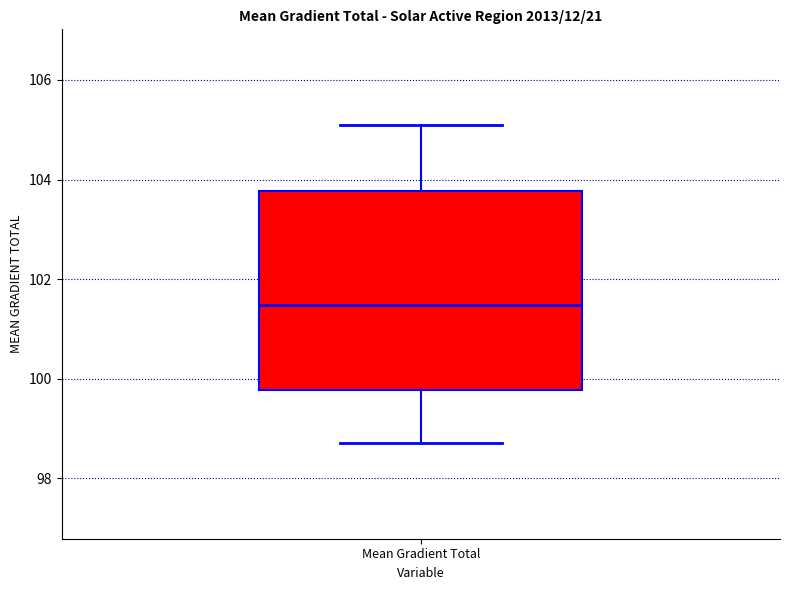

Transcribe this box plot: give where the median line is, the range the box spans, and where the two whiskers end, as read against the y-axis. The values are not printed on the chart, so give them approximately, as read against the axis.

median 101.4, box 99.8 to 103.8, whiskers 98.8 to 105.0